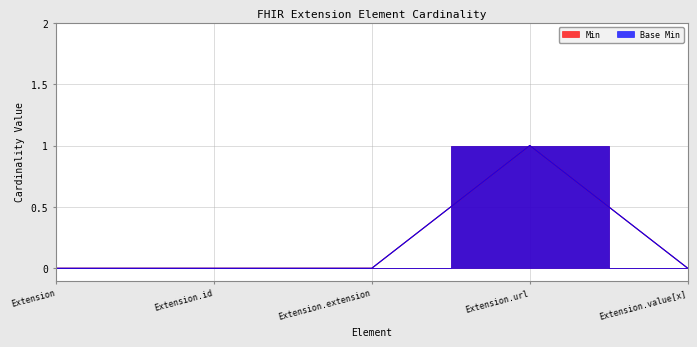

How many values in the Min series exceed 0?

1